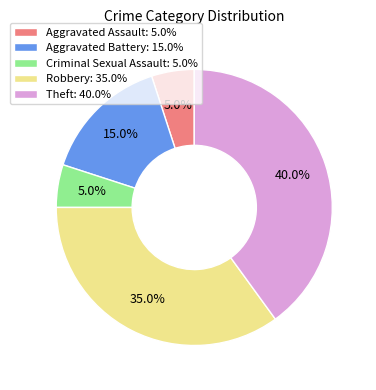

What is the ratio of the value at Aggravated Assault to the value at Aggravated Battery?

0.3